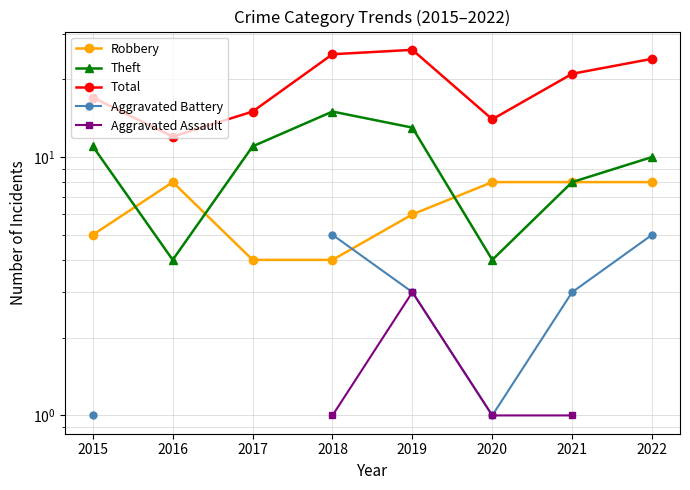

In Theft, how many points are higher than both neighbors (excluding endpoints)?

1